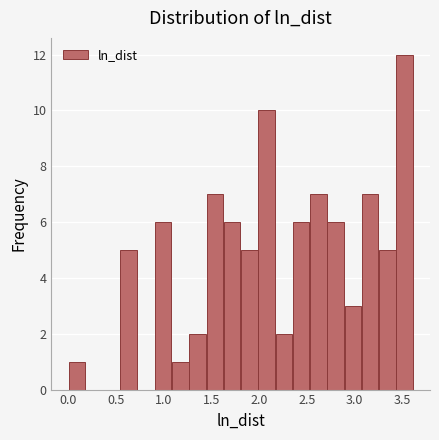

Around what value on the x-axis is the tallest bar? Give the approximate position of its centre, as read against the axis.

3.50